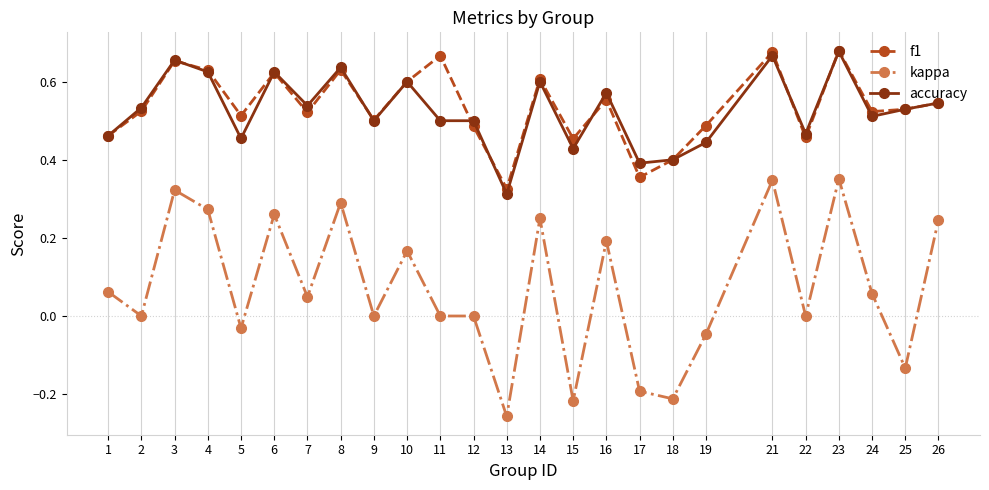

At how many categories does at least one series exceed 0?

25